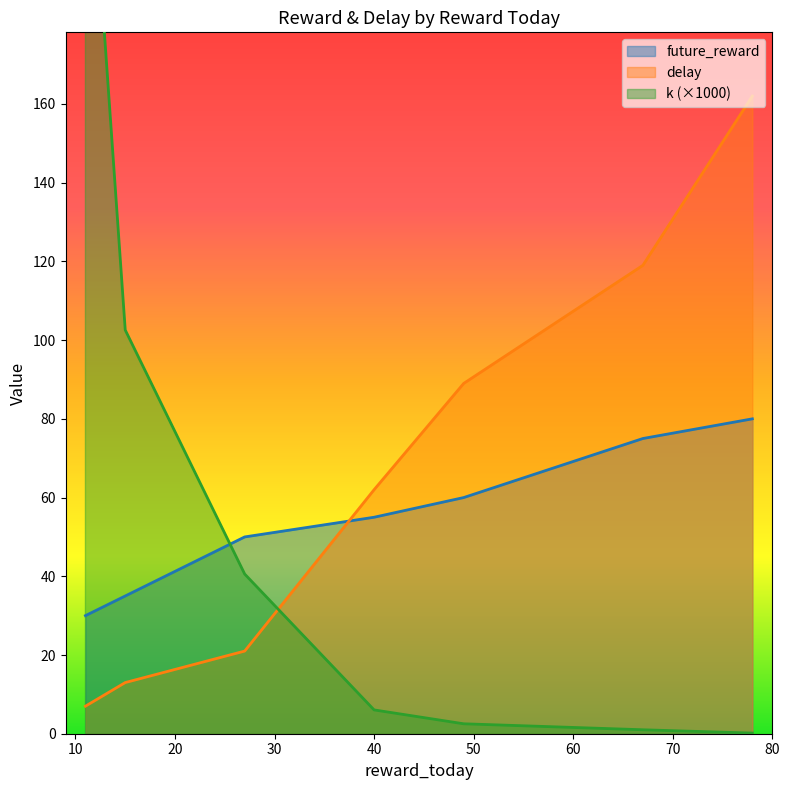

Count the number of data series in this chart.

3